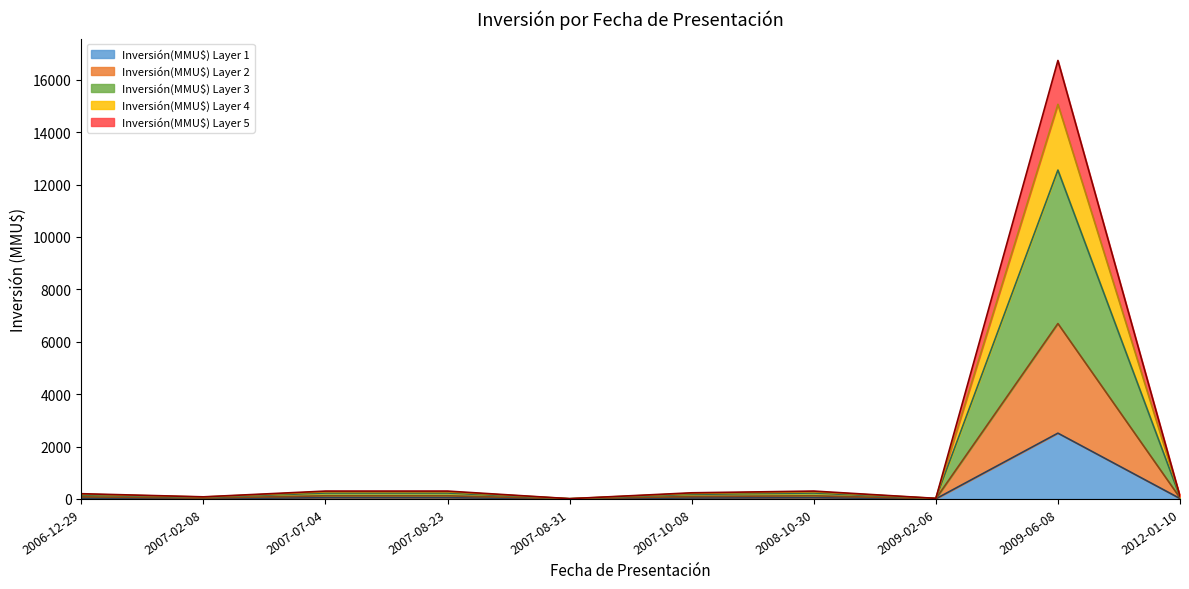

Does the chart display data point markers on the line(s)?

No